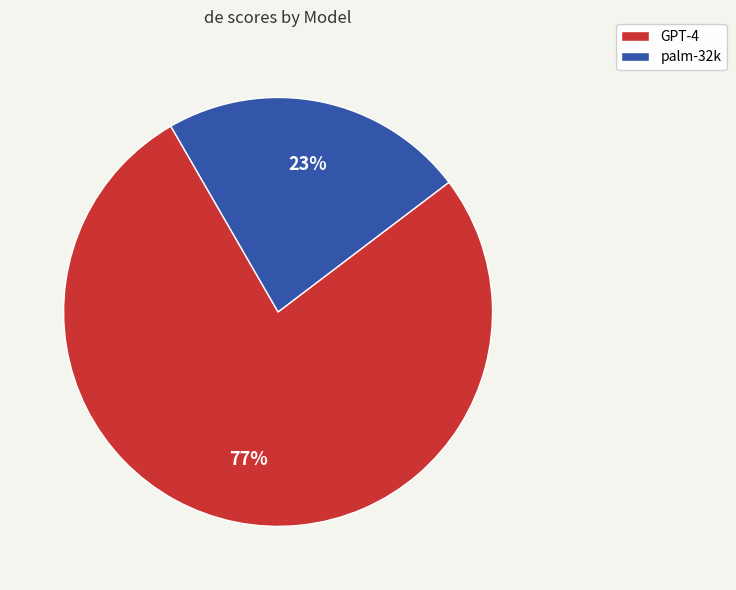

Count the number of slices in the pie.

2